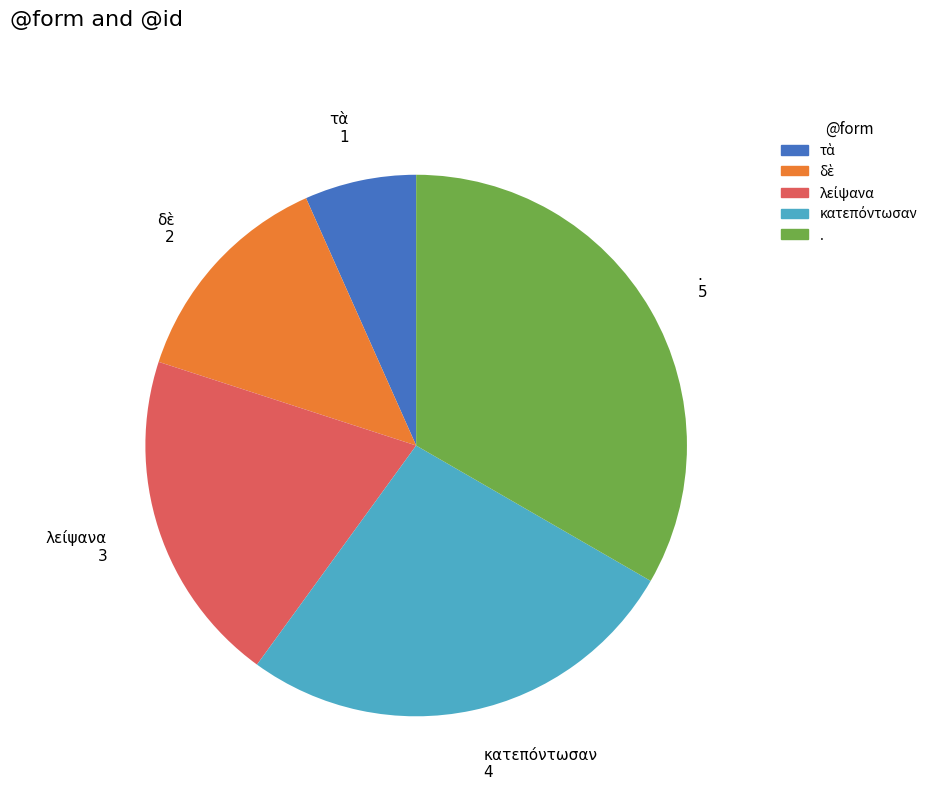

Is there a majority slice in this chart?

No